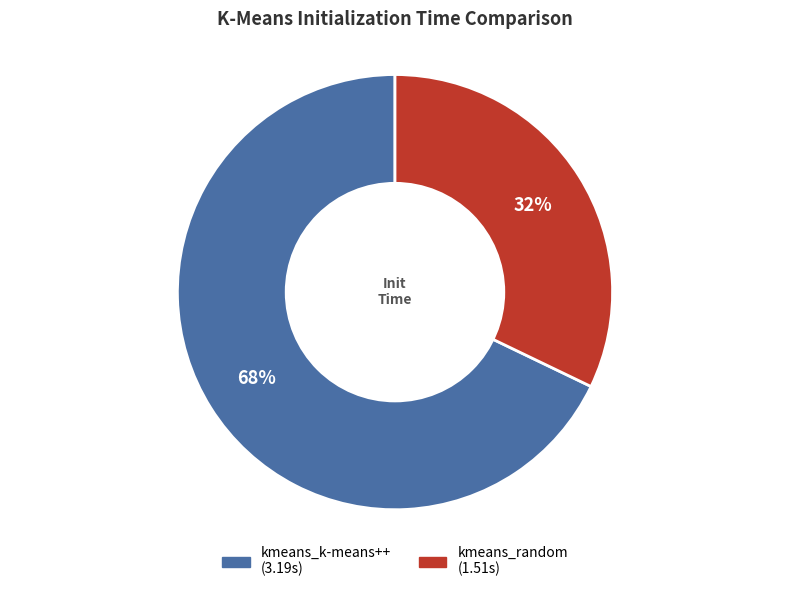

Is there a majority slice in this chart?

Yes